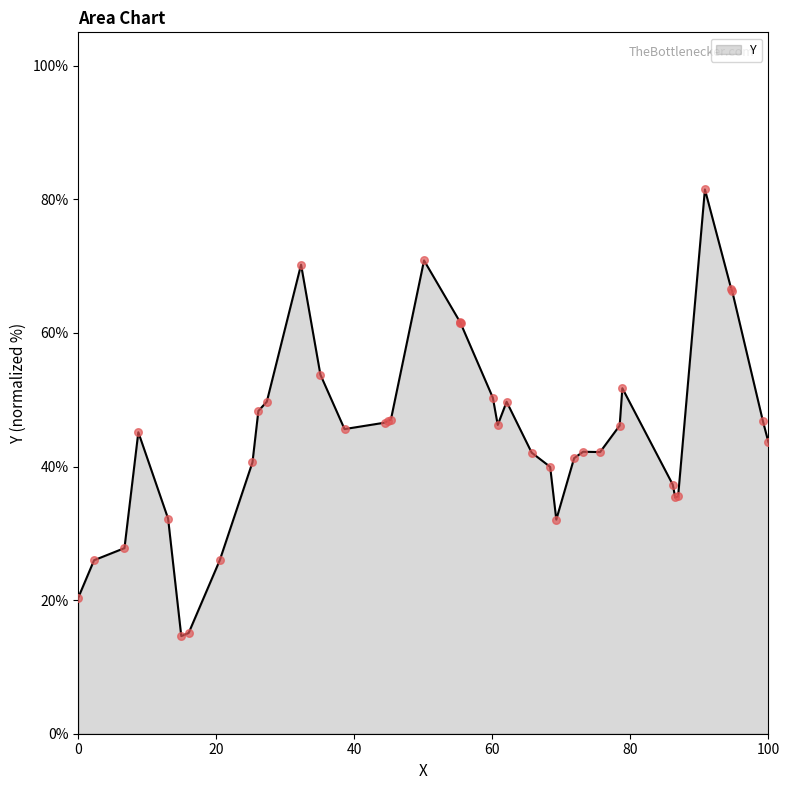

What is the smallest value displayed?

14.6